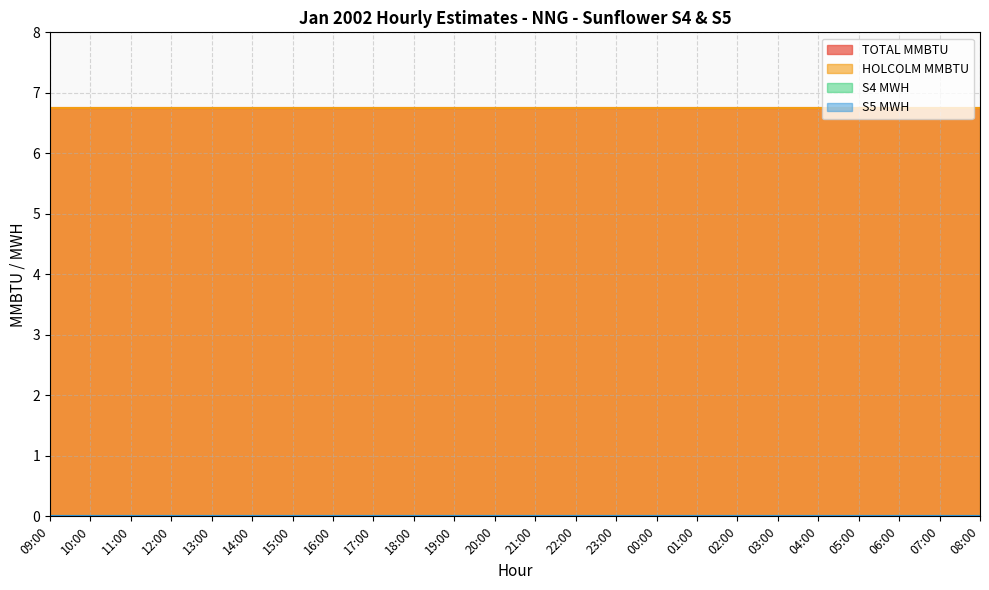

What is the difference between the highest and lowest values at 11:00?

6.8